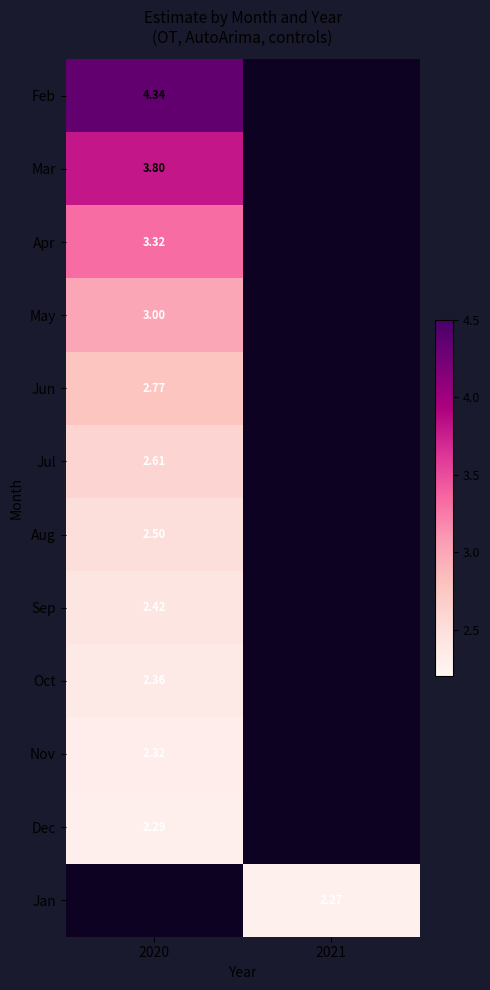

Is the value of Oct at 2020 greater than the value of Mar at 2020?

No